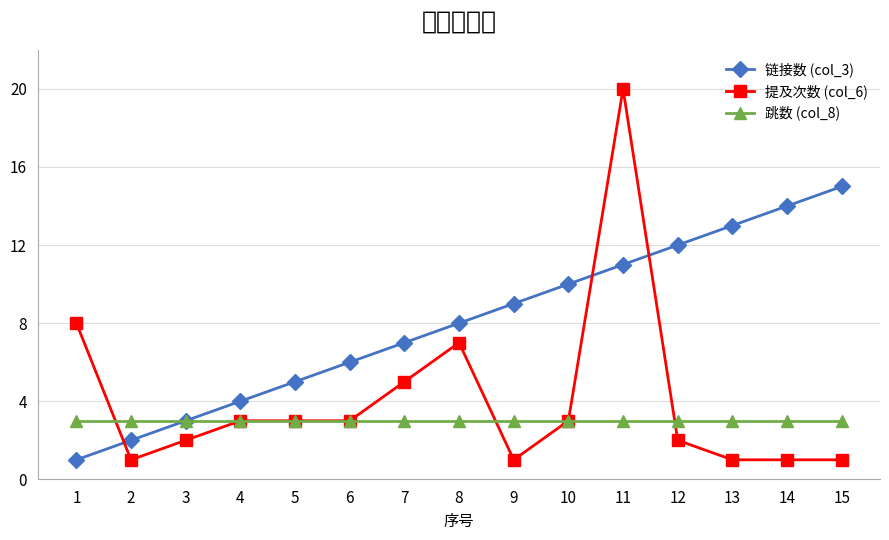

What is the difference between the highest and lowest values at 4?

1